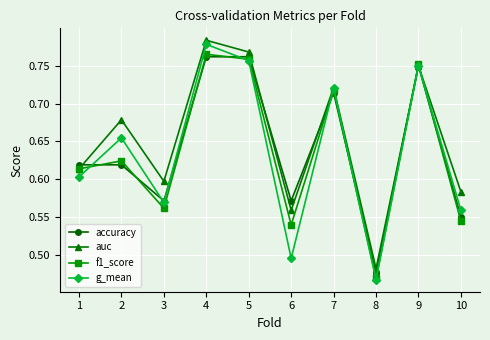

How many auc values are between 0 and 1?

10